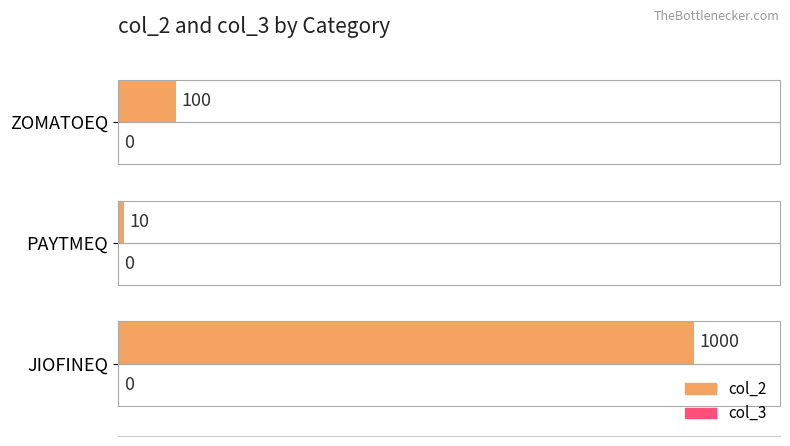

What is the change in value from JIOFINEQ to PAYTMEQ?

-990